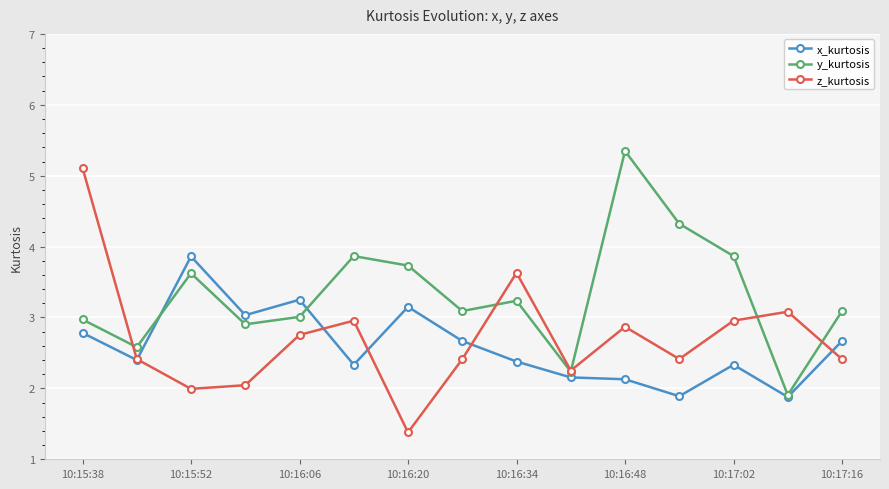

Which series ends up on top after the final intersection of y_kurtosis and z_kurtosis?

y_kurtosis